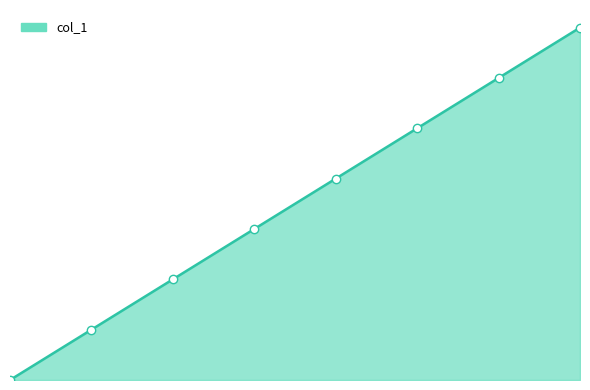

Does the chart have visible grid lines?

No